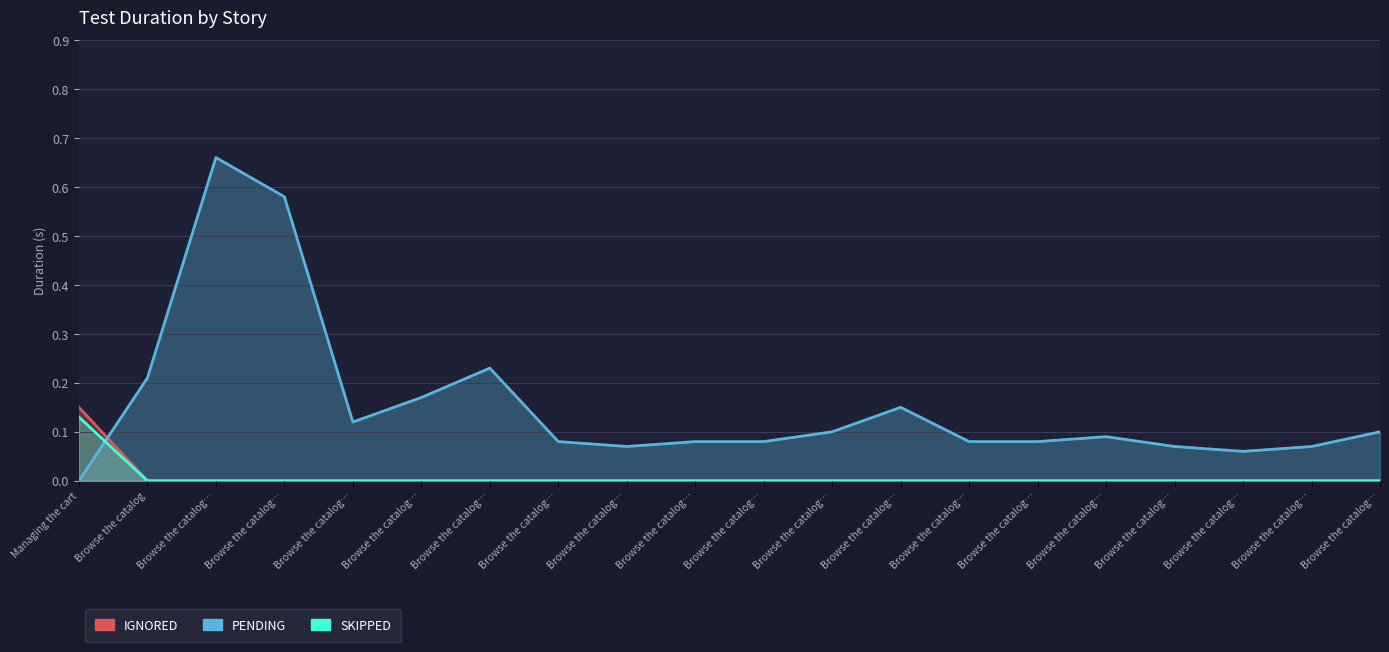

What is the highest value of the PENDING series?

0.7